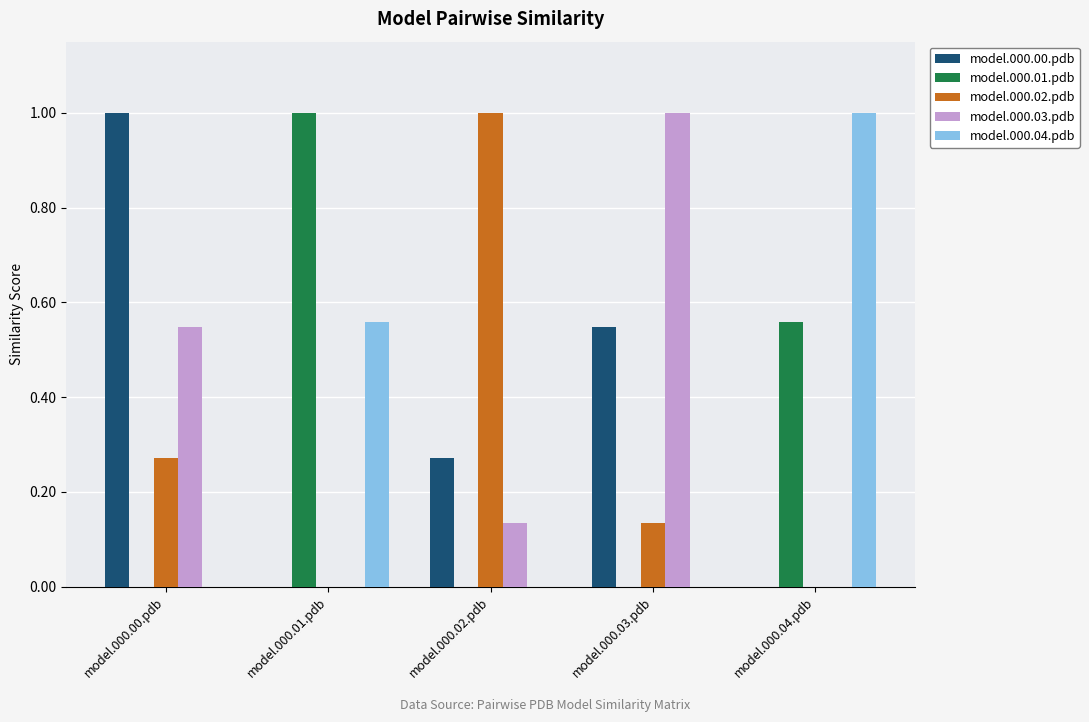

What are all the series names shown in the legend?

model.000.00.pdb, model.000.01.pdb, model.000.02.pdb, model.000.03.pdb, model.000.04.pdb